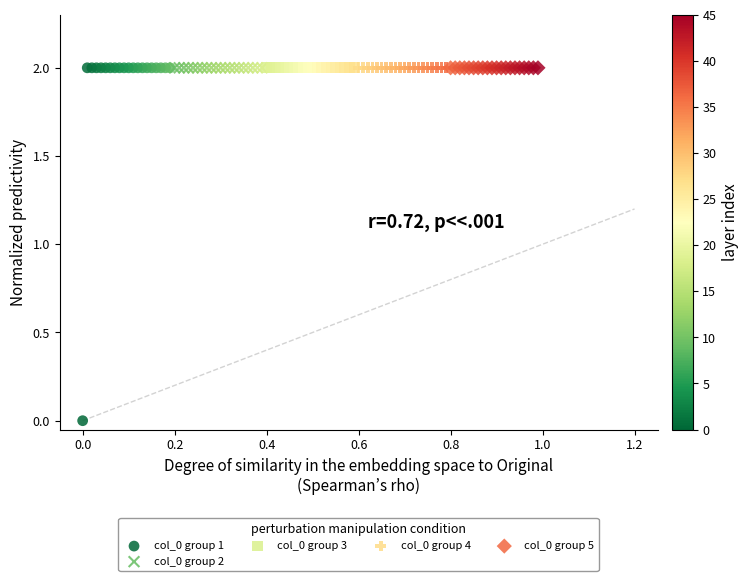

Which series contains the lowest Y value?

col_0 group 1